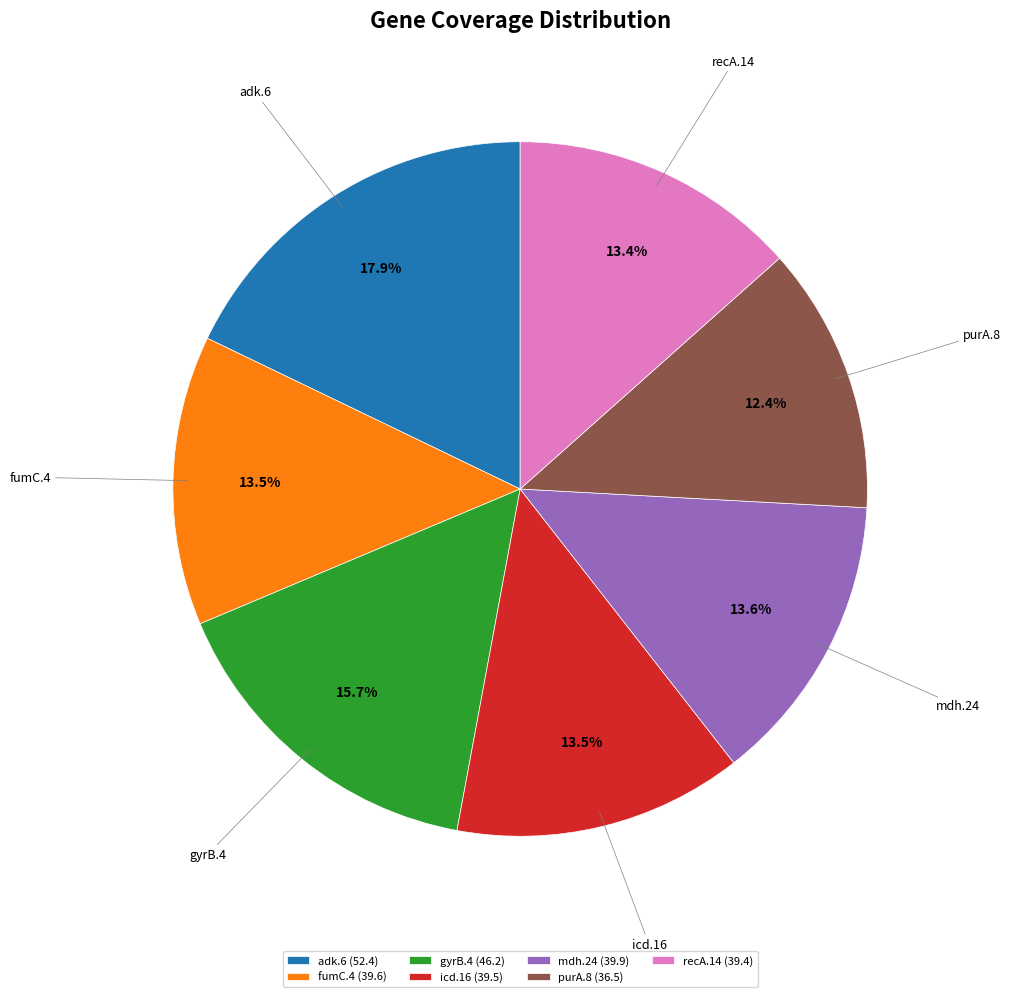

Approximately how many times larger is the value at fumC.4 compared to icd.16?

1.0